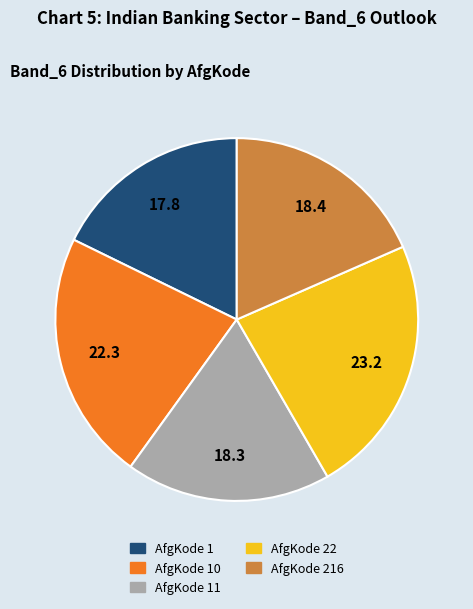

How many segments does this pie chart have?

5